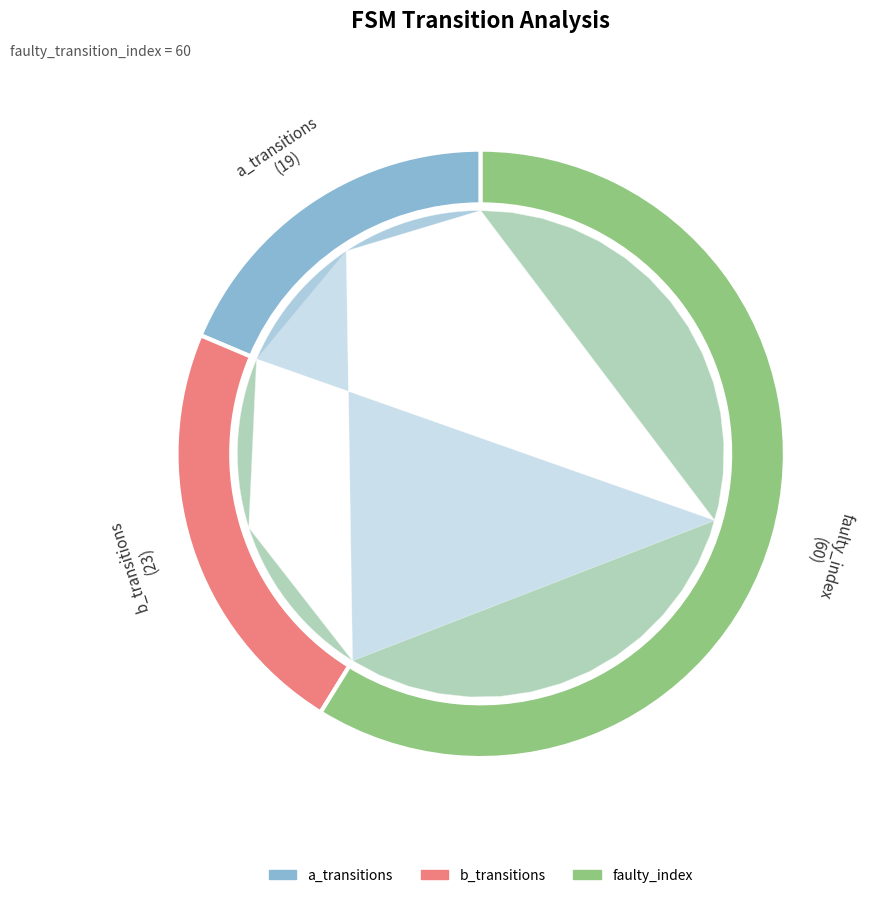

Does source_state_2_b represent more than half of the total?

No